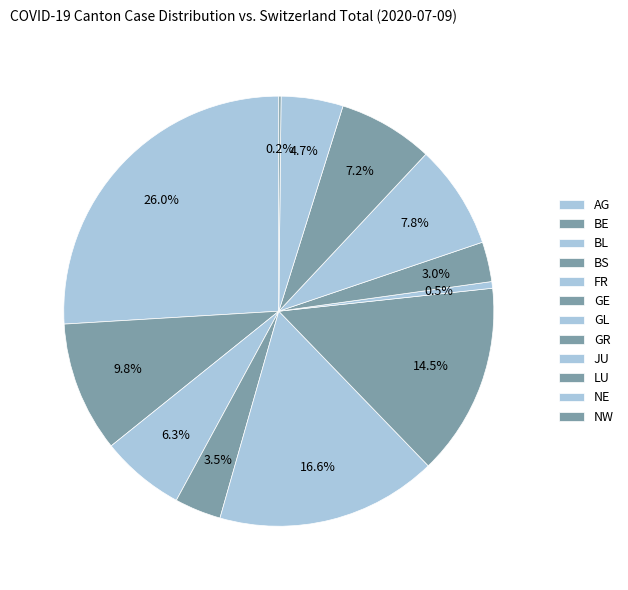

What portion of the pie excludes AG?

100.0%